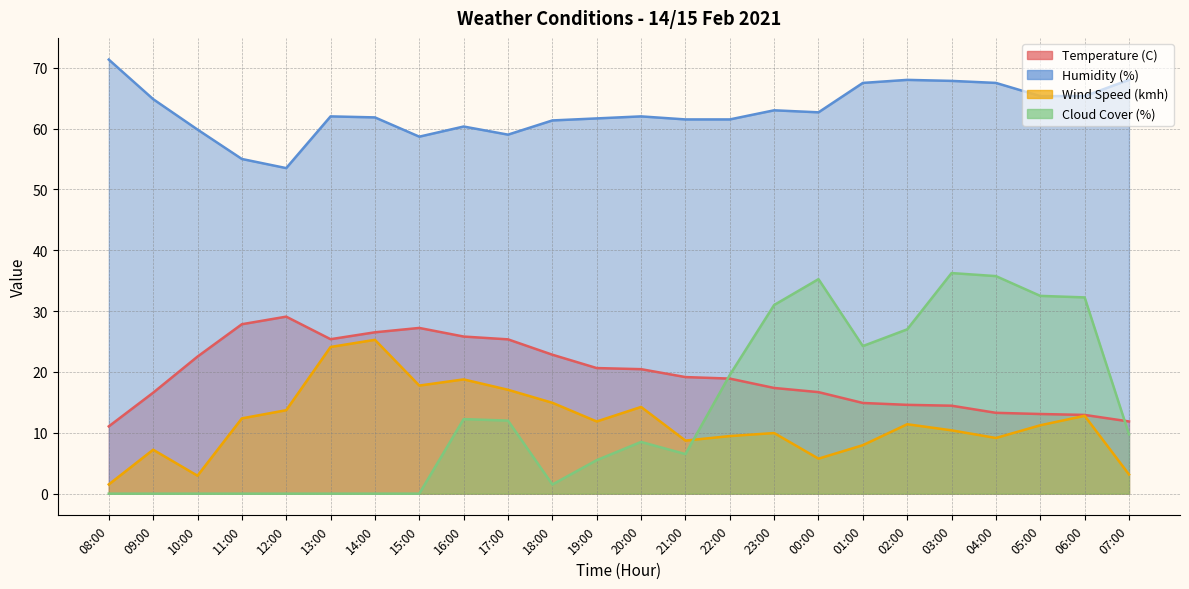

In Wind Speed (kmh), how many points are higher than both neighbors (excluding endpoints)?

7